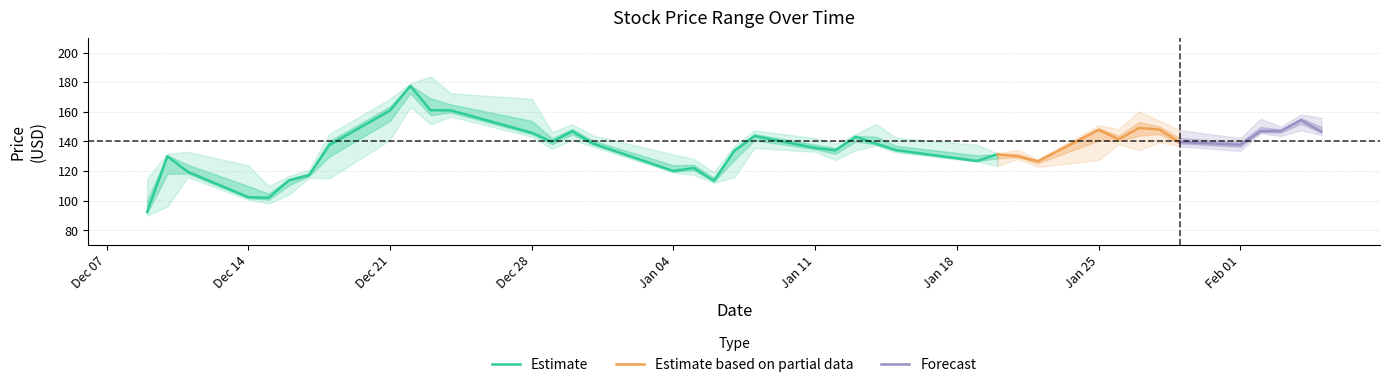

Reading right to left, what are all the values shown in this chart?

Close: 146.6	154.4	147.1	146.9	137.8	139.6	148.0	149.1	141.4	147.8	126.6	130.0	131.4	126.8	134.1	138.5	143.1	134.0	135.6	143.6	133.6	113.4	122.2	120.0	138.8	146.8	139.8	145.9	161.0	161.1	177.5	160.9	137.6	117.2	113.7	102.0	102.4	119.6	130.0	92.5
High: 155.9	158.3	150.0	155.3	142.3	147.6	154.0	160.4	148.4	151.0	128.0	134.4	131.9	137.8	142.5	151.8	145.0	138.4	142.3	147.5	137.0	119.2	128.1	131.2	144.1	151.5	146.4	168.8	172.5	183.9	179.0	168.8	145.0	121.0	116.7	109.9	123.8	133.0	131.7	115.0
Low: 144.4	147.5	143.6	145.6	133.6	136.7	139.5	134.0	138.1	127.4	122.8	128.1	123.5	126.4	132.6	137.2	134.0	127.5	133.0	135.6	115.9	112.1	117.5	119.1	136.5	141.0	135.0	143.1	156.9	151.6	163.3	141.0	115.1	115.4	104.0	98.1	100.7	116.0	96.0	90.0